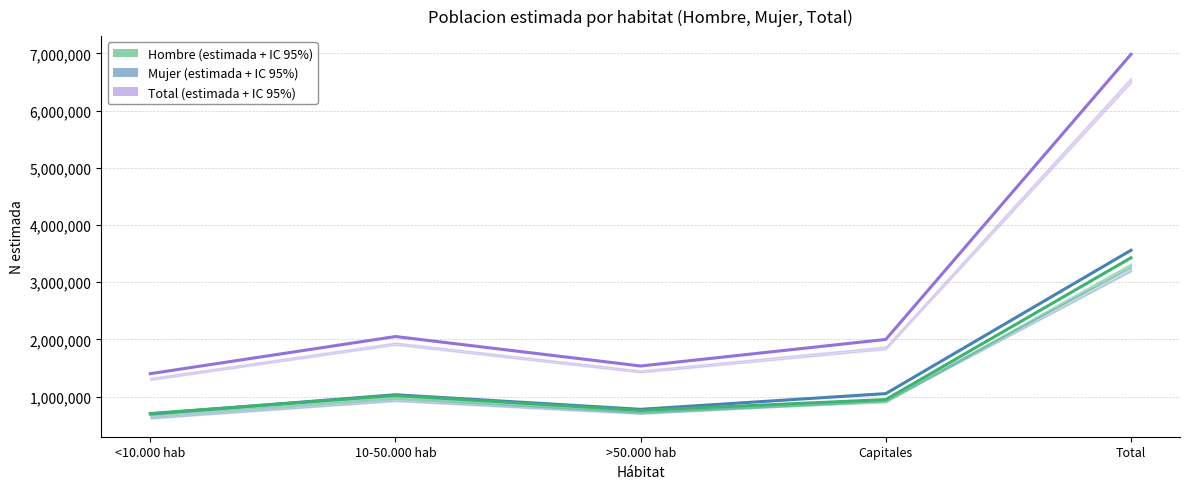

List the labels in order of Hombre estimada value, smallest first.

<10.000 hab, >50.000 hab, Capitales, 10-50.000 hab, Total